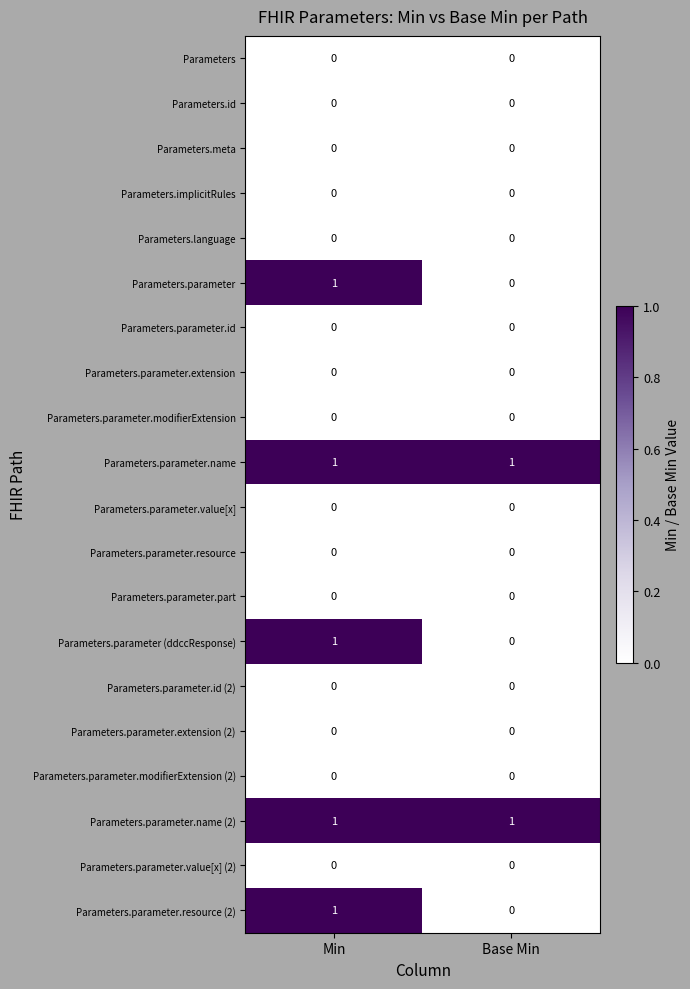

At which category is the sum across all series the highest?

Min